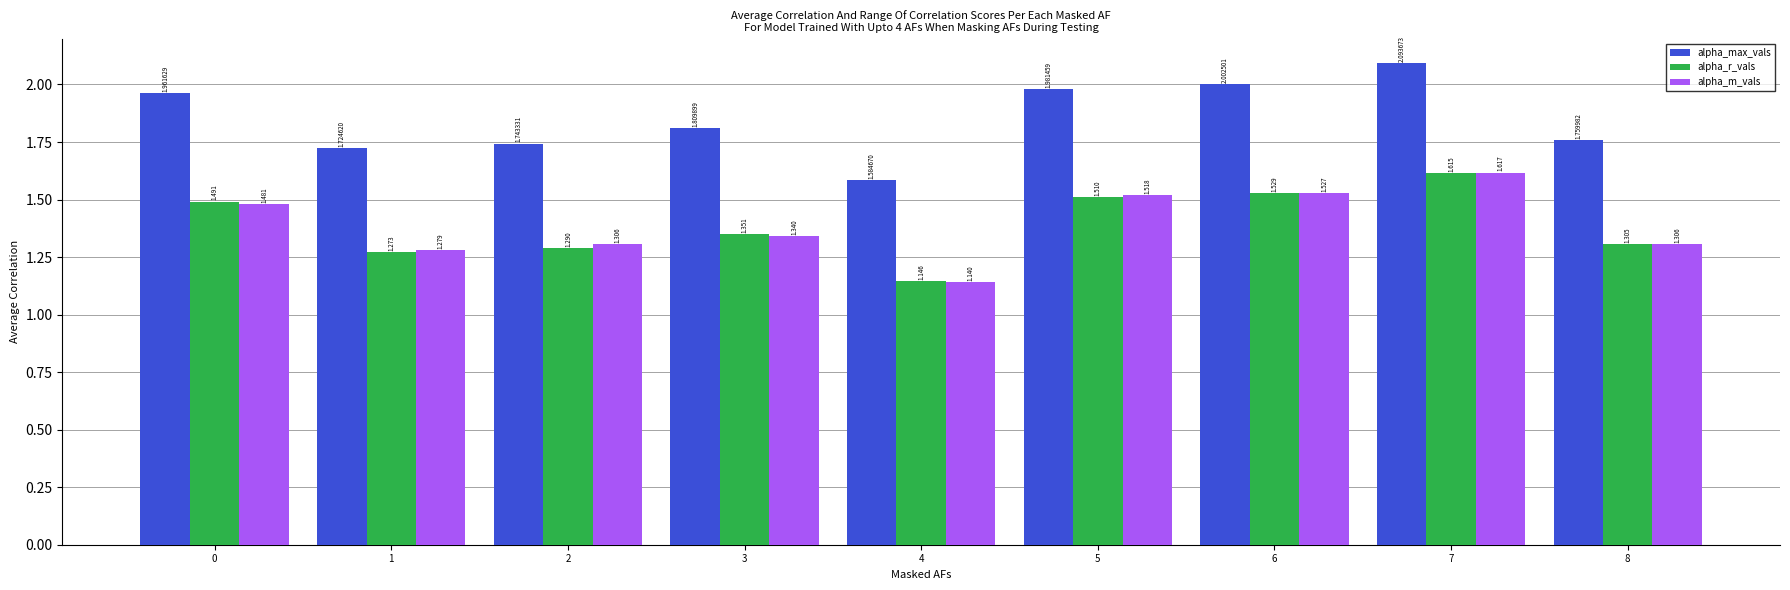

Which series has the largest range (max minus min)?

alpha_max_vals